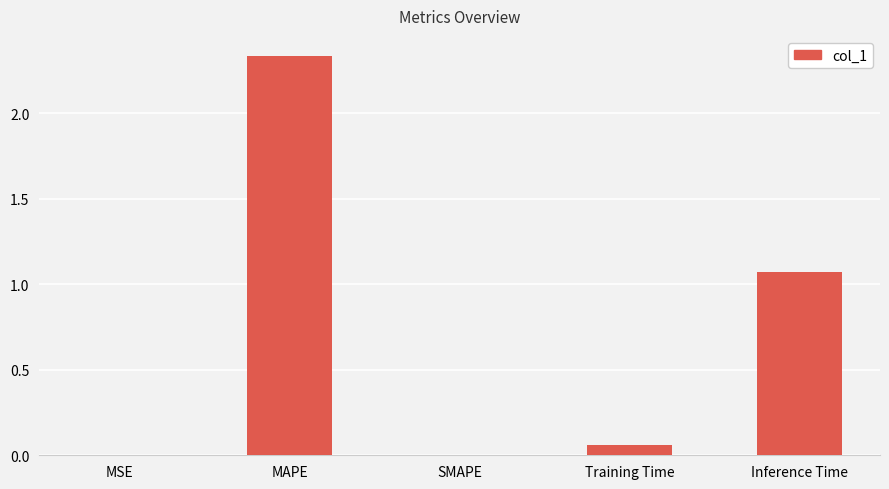

The chart shows a value of 1.0 at MAPE. True or false?

False